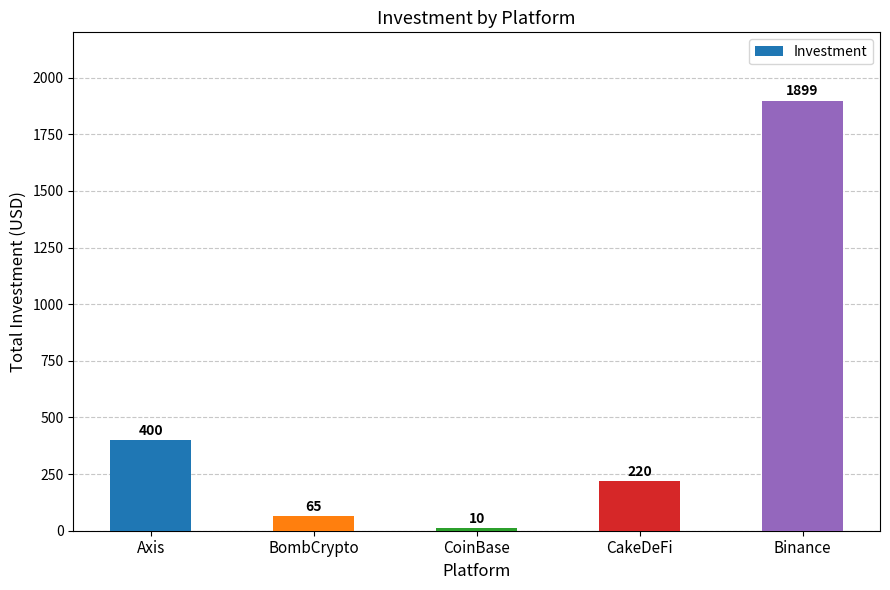

Rank the categories by value from lowest to highest.

CoinBase, BombCrypto, CakeDeFi, Axis, Binance